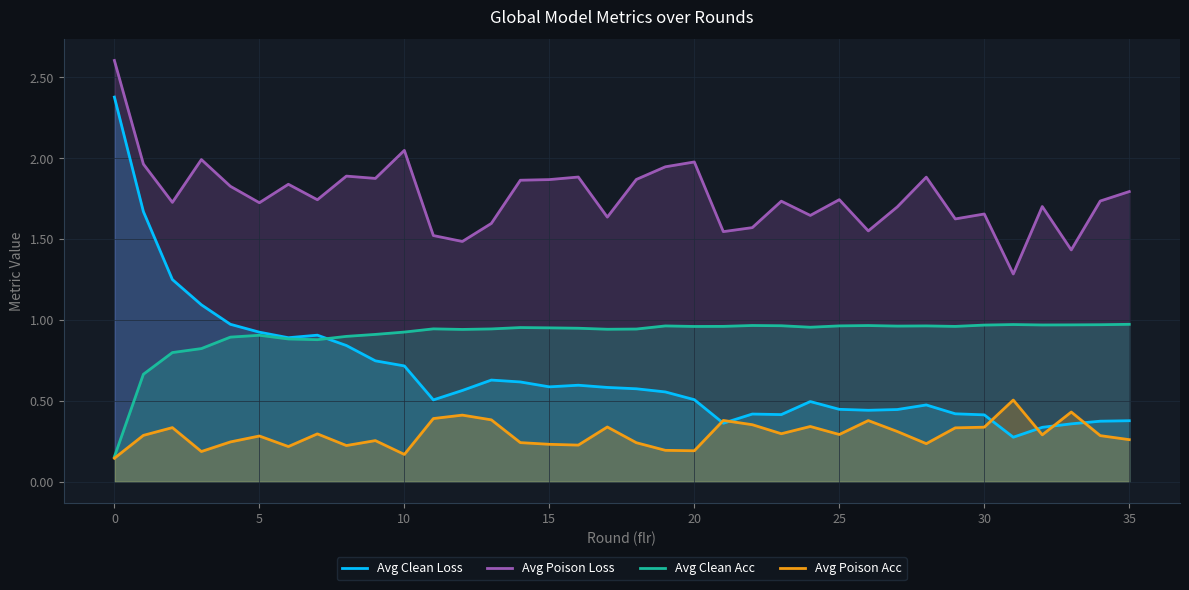

The Avg Clean Loss series shows 0.6 at 15. True or false?

True